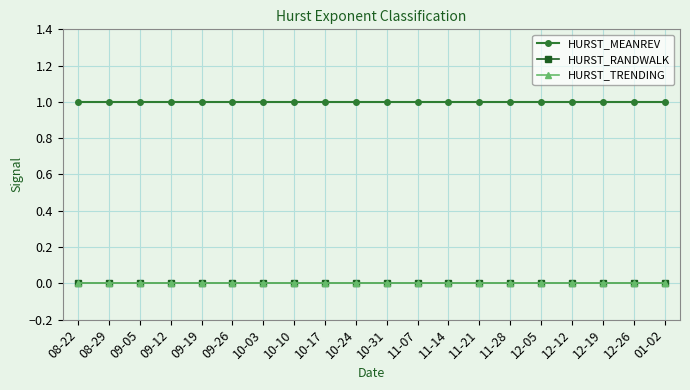

True or false: HURST_TRENDING and HURST_RANDWALK cross at least once.

False